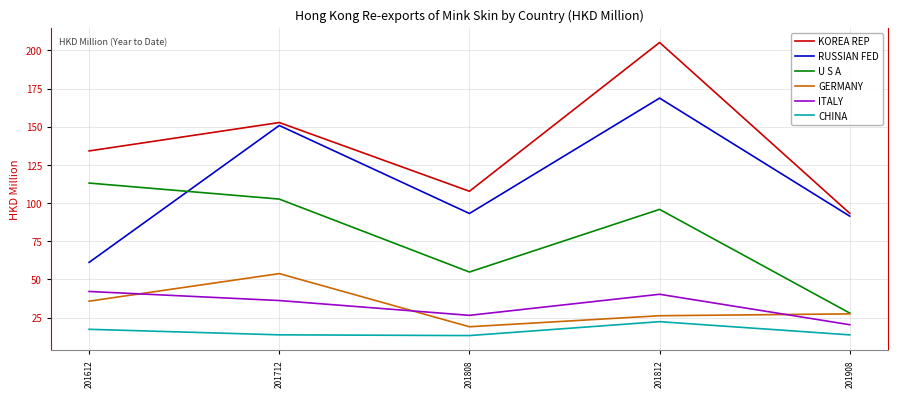

Is the value of U S A at 201812 greater than the value of ITALY at 201812?

Yes